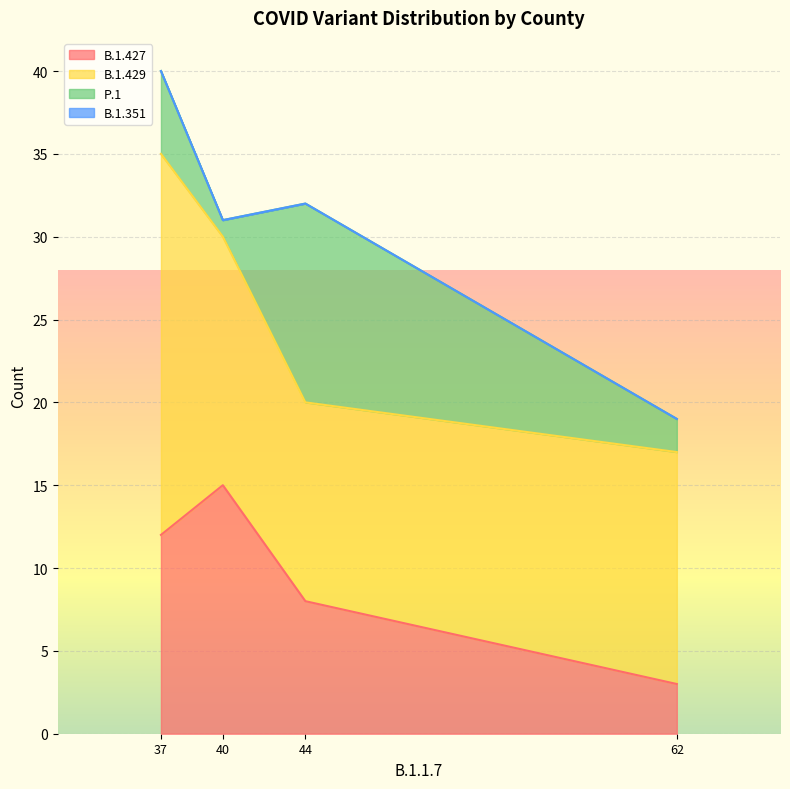

The B.1.427 series shows 21 at 37. True or false?

False